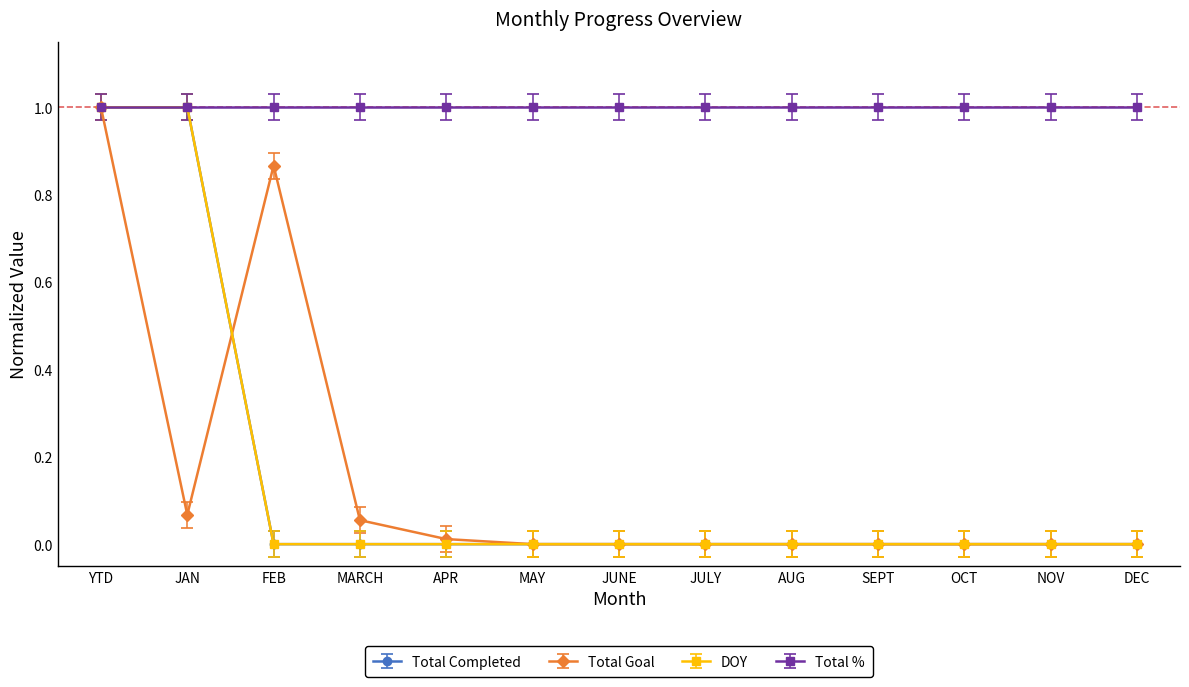

What is the difference between the maximum and minimum values in the Total Completed series?

1.0